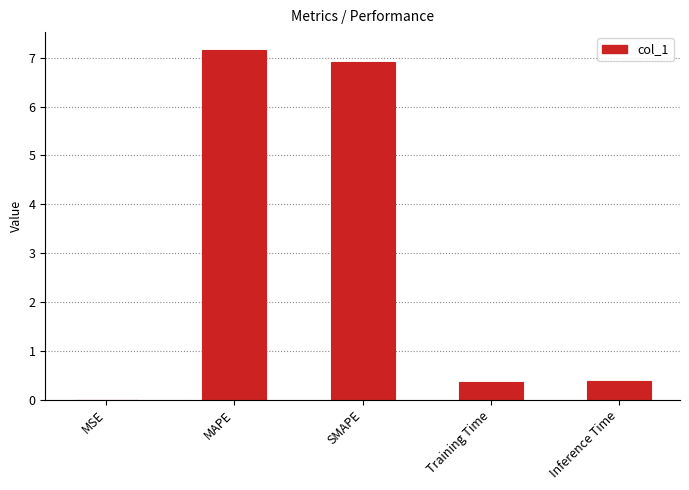

What is the sum of all values?

14.8